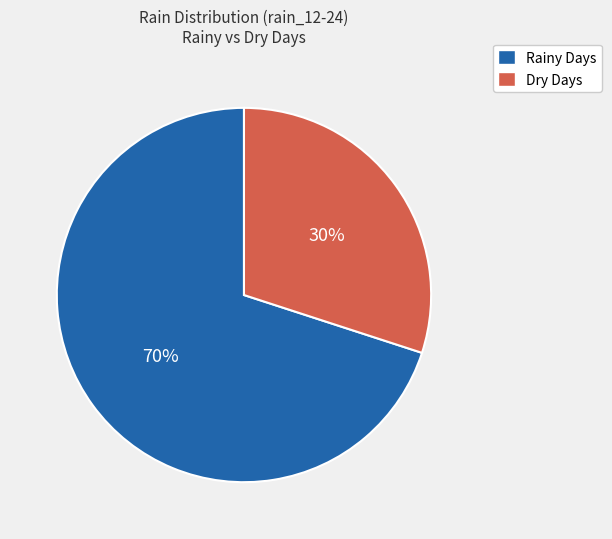

Is there any slice that represents more than half of the pie?

Yes